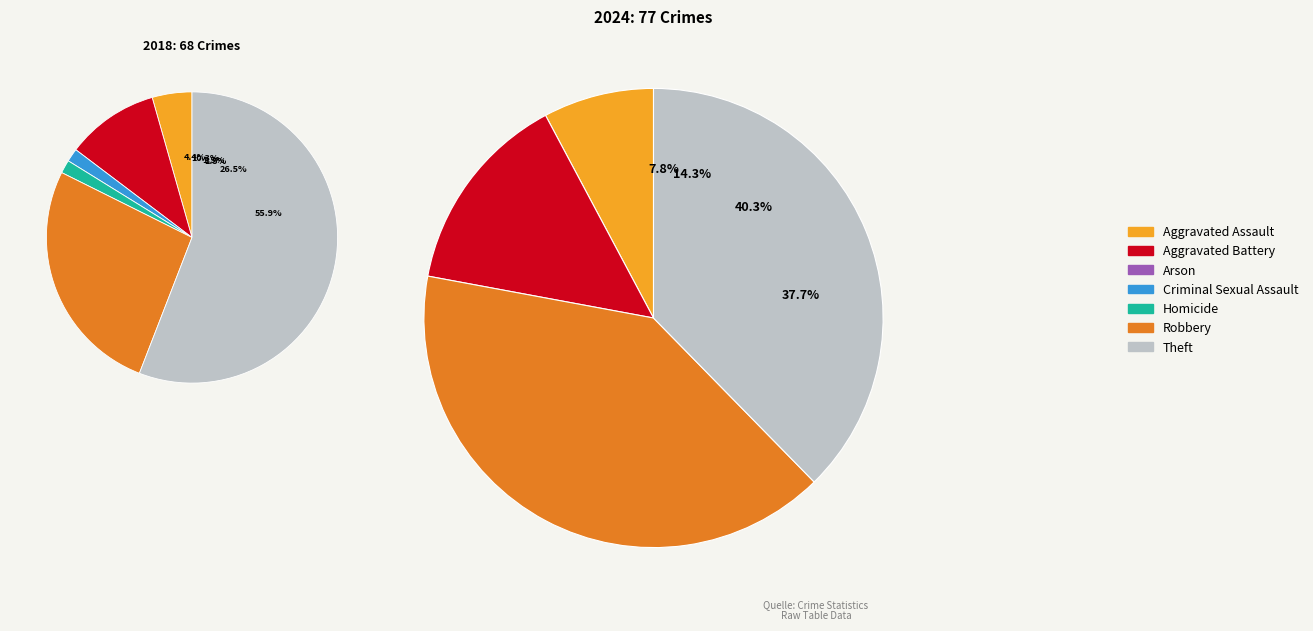

To the nearest percent, what is the average slice percentage?

14%